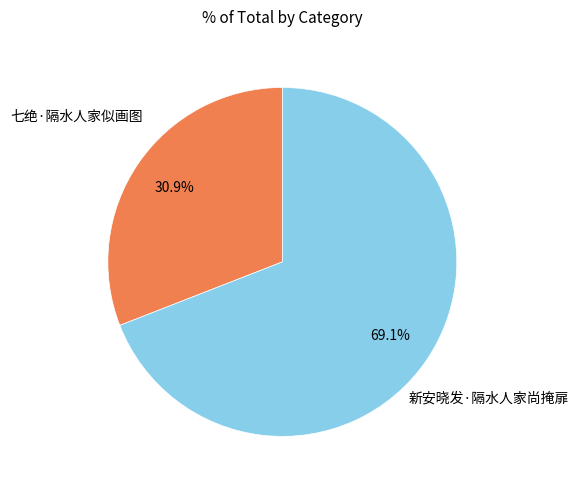

Does any single category account for the majority?

Yes